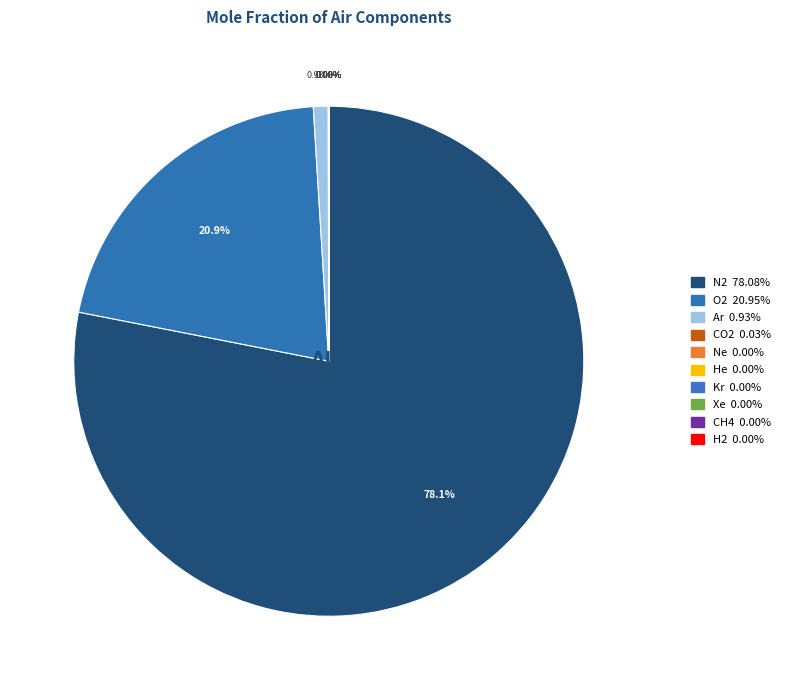

True or false: He accounts for 0% of the total.

True